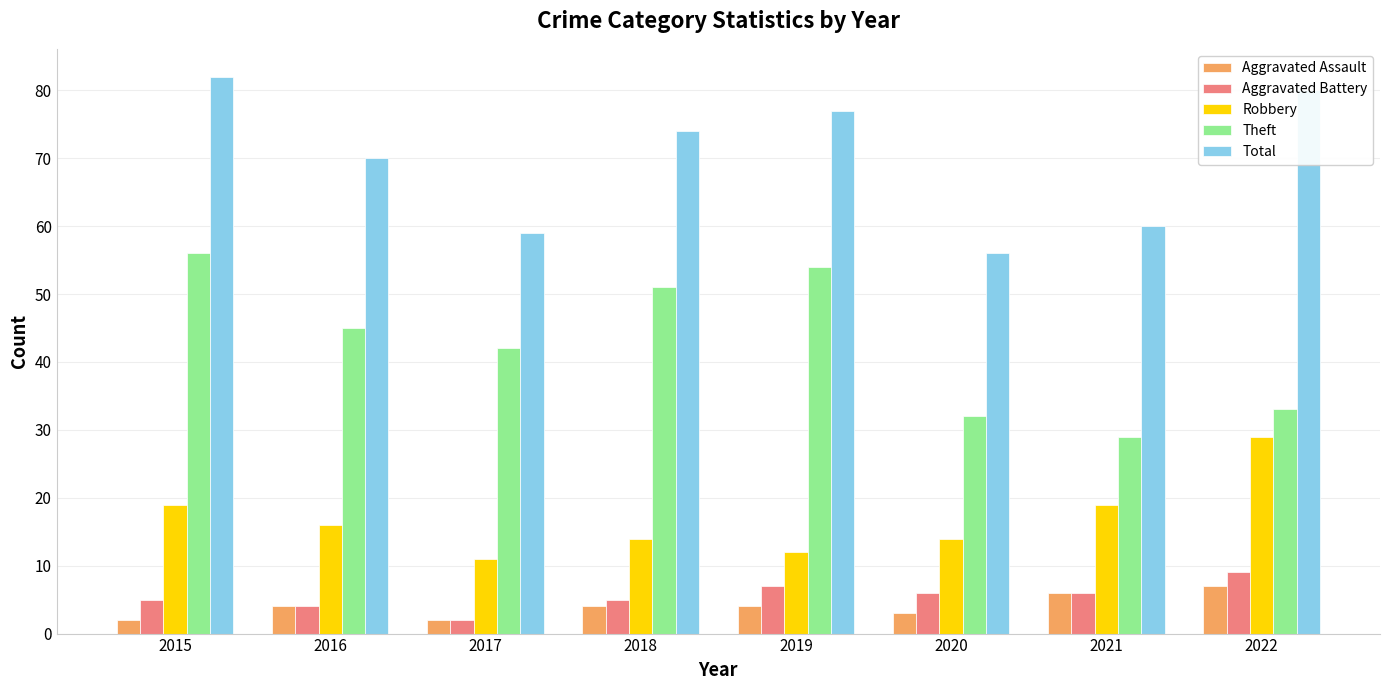

Between 2017 and 2018, which series saw the biggest shift?

Total